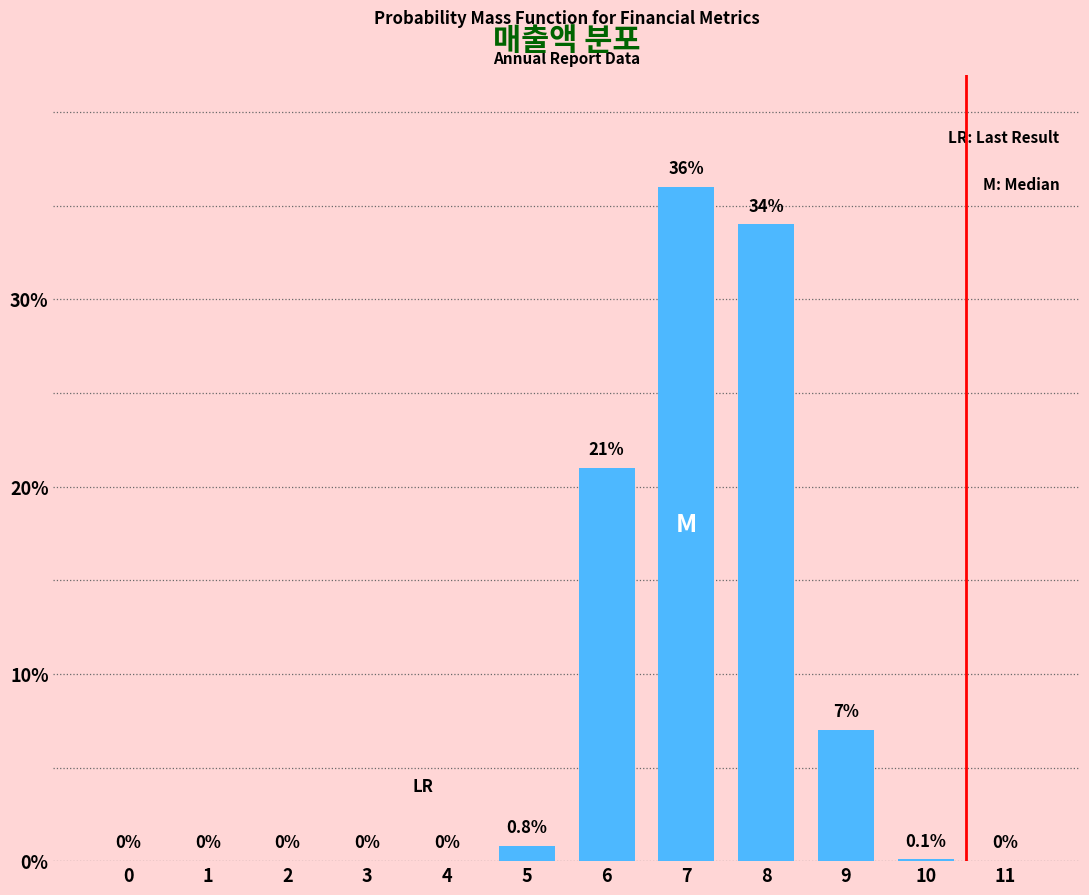

Reading right to left, what are all the values shown in this chart?

11=0.0	10=0.1	9=7.0	8=34.0	7=36.0	6=21.0	5=0.8	4=0.0	3=0.0	2=0.0	1=0.0	0=0.0